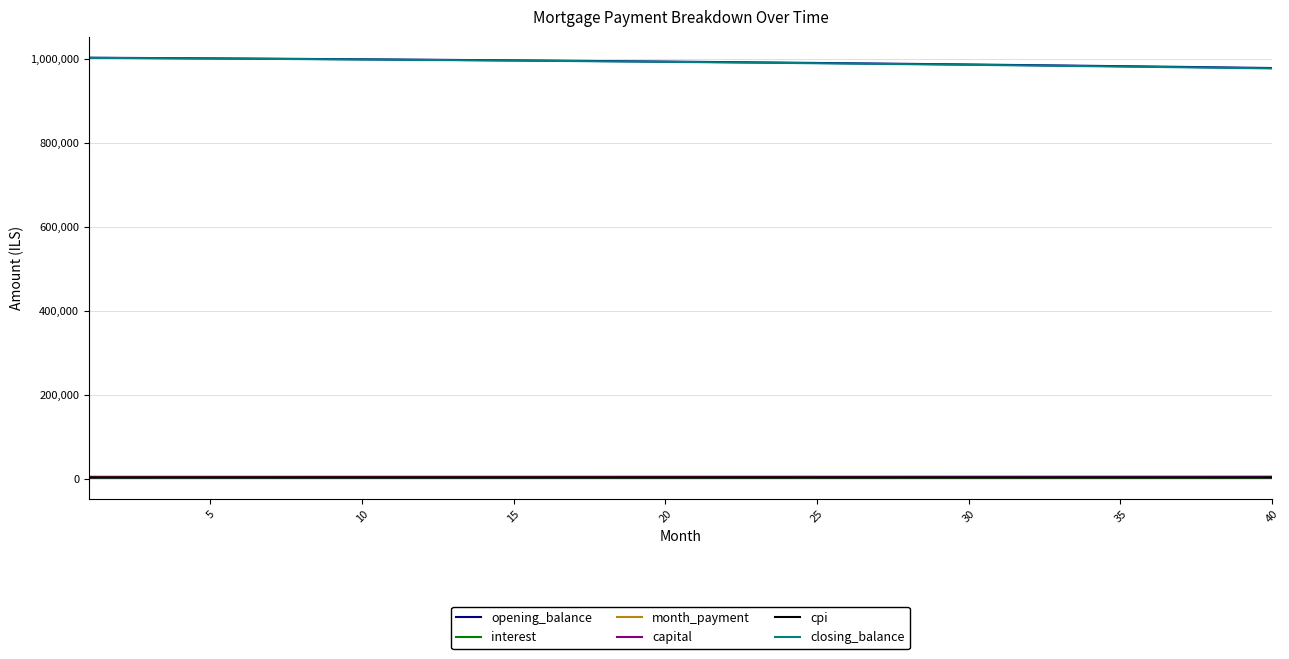

True or false: opening_balance and capital intersect in this chart.

False